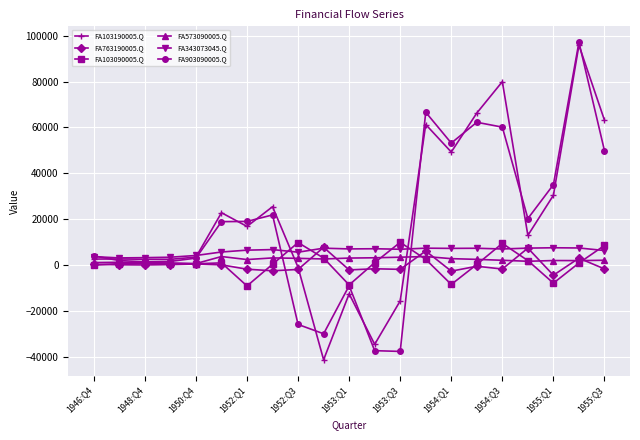

True or false: FA903090005.Q has more than 2 interior local peaks.

True